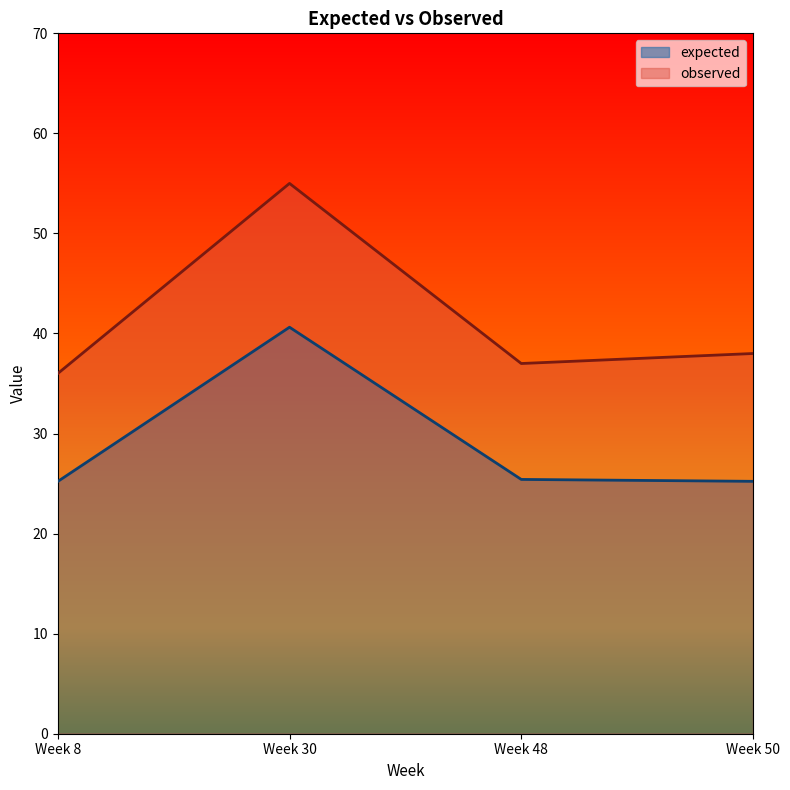

Rank the series at Week 30 from highest to lowest value.

observed, expected